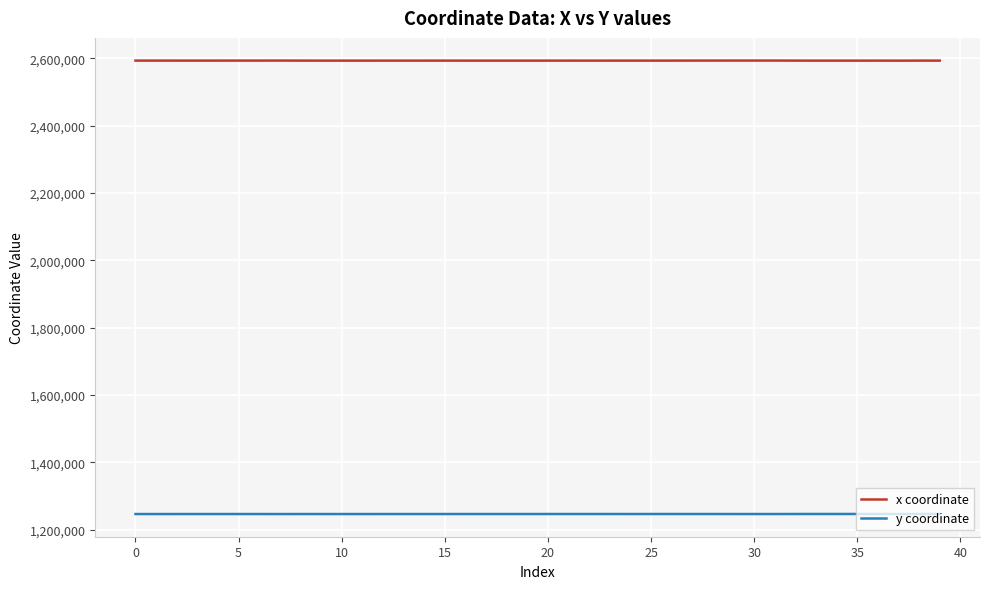

Rank the series by their average value, from lowest to highest.

y coordinate, x coordinate